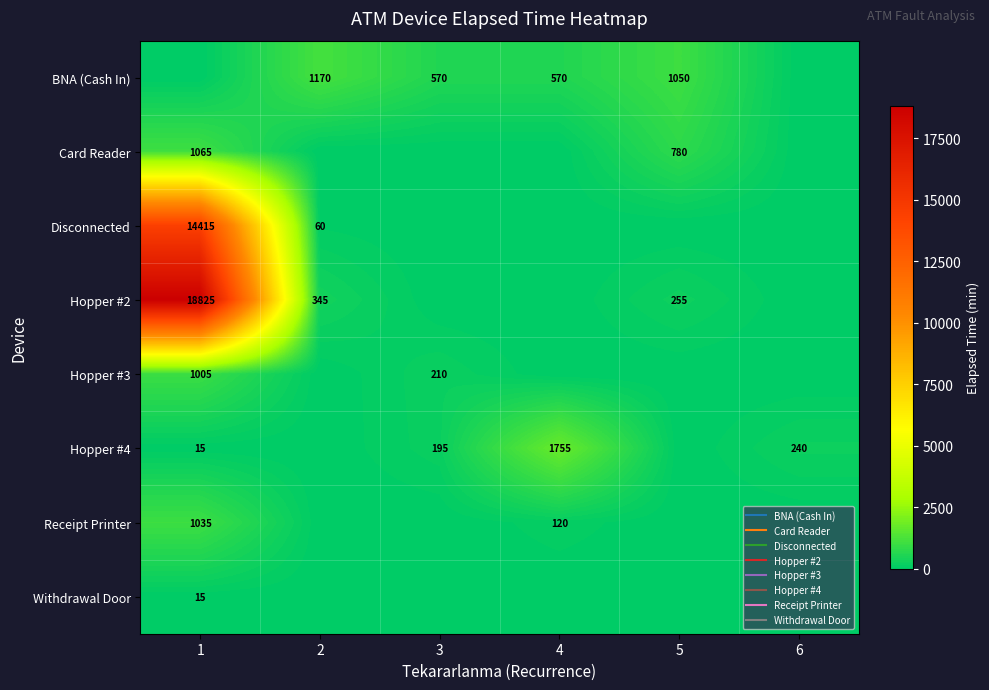

Which category has the highest value in the Withdrawal Door series?

1